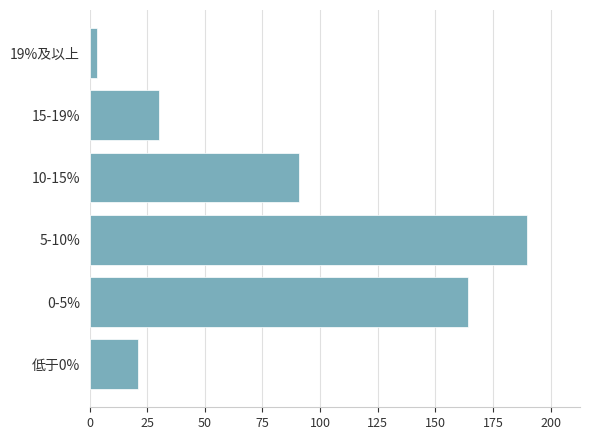

What is the smallest value displayed?

3